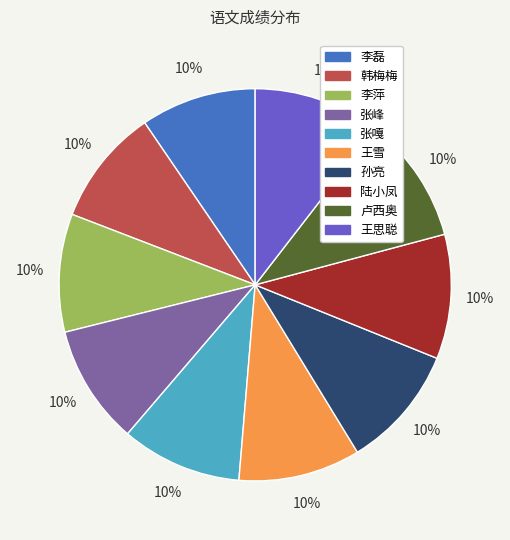

To the nearest percent, what percentage of the pie is 卢西奥?

10%